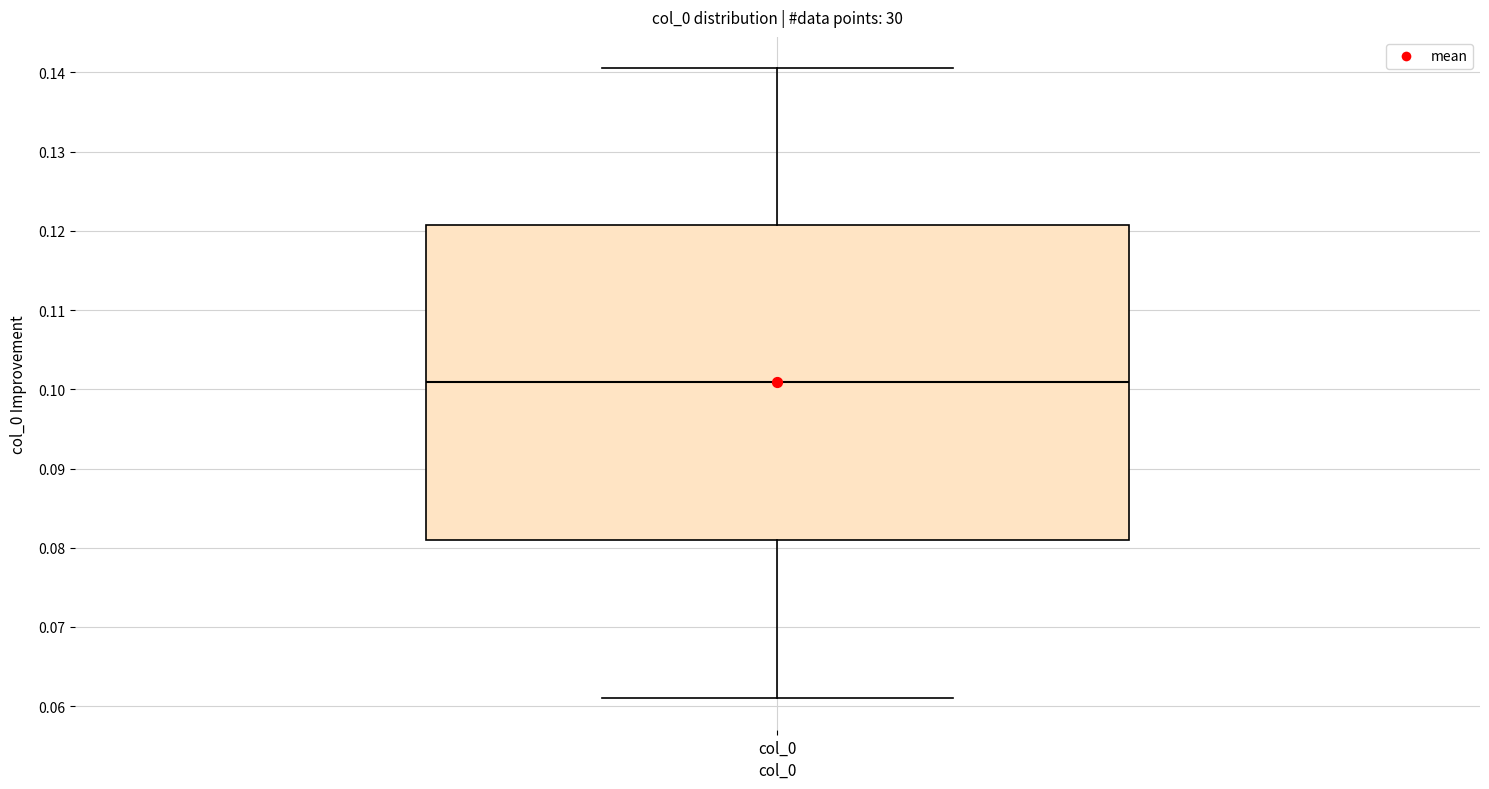

Where does the lower whisker of the box for col_0 end on the y-axis? The values are not printed on the chart, so give them approximately, as read against the axis.

0.061